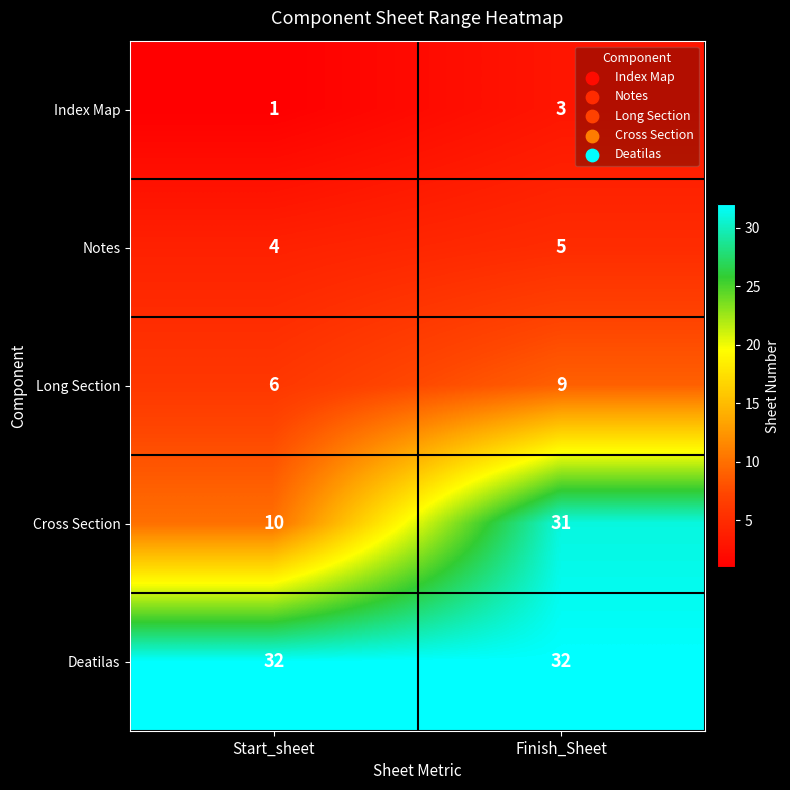

Which series has the largest range (max minus min)?

Cross Section